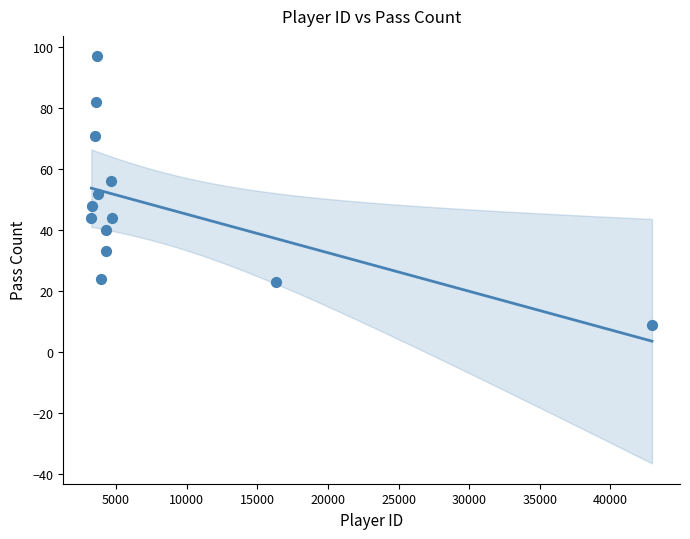

What is the range of X values (max minus min)?

39703